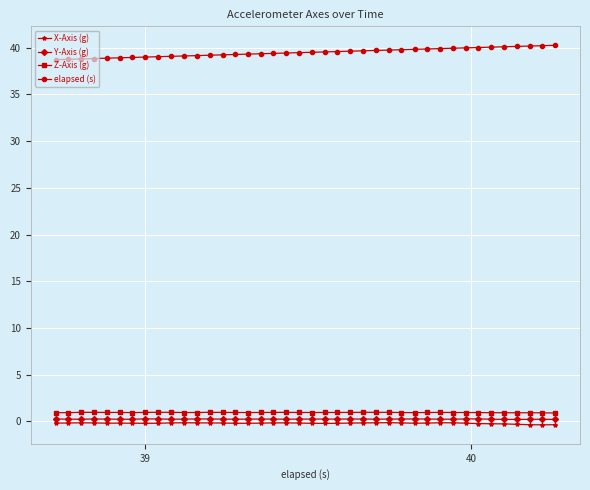

What is the greatest value displayed?

40.3